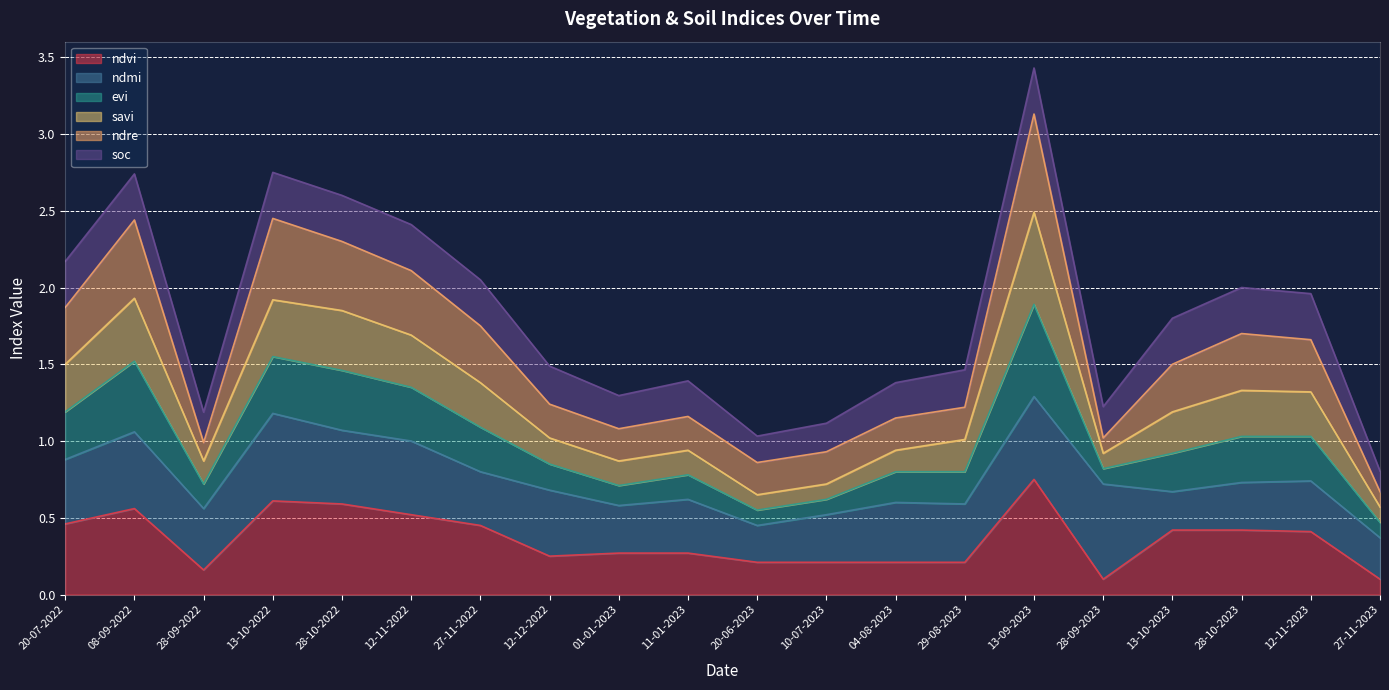

Does the chart have visible grid lines?

Yes